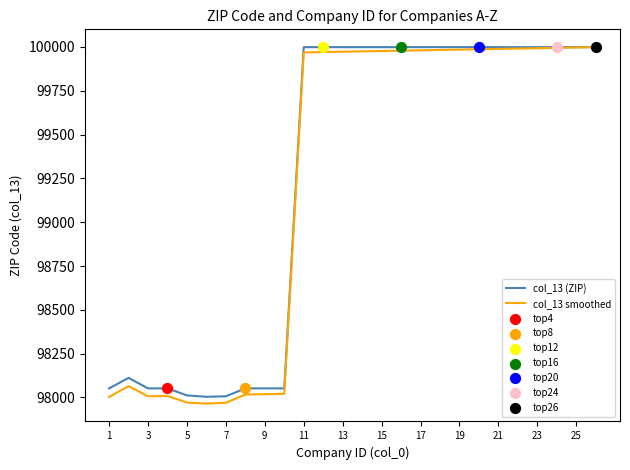

What is the maximum value for col_13 (ZIP)?

99999.0